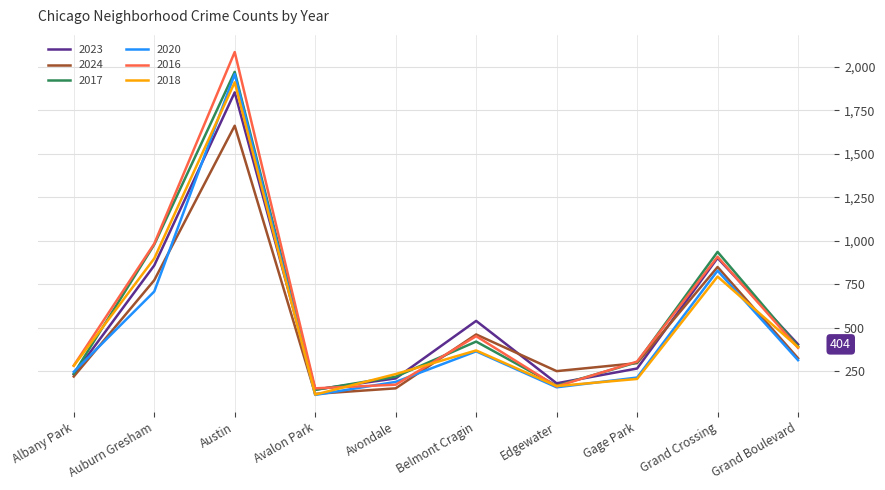

What is the maximum value shown in the chart?

2086